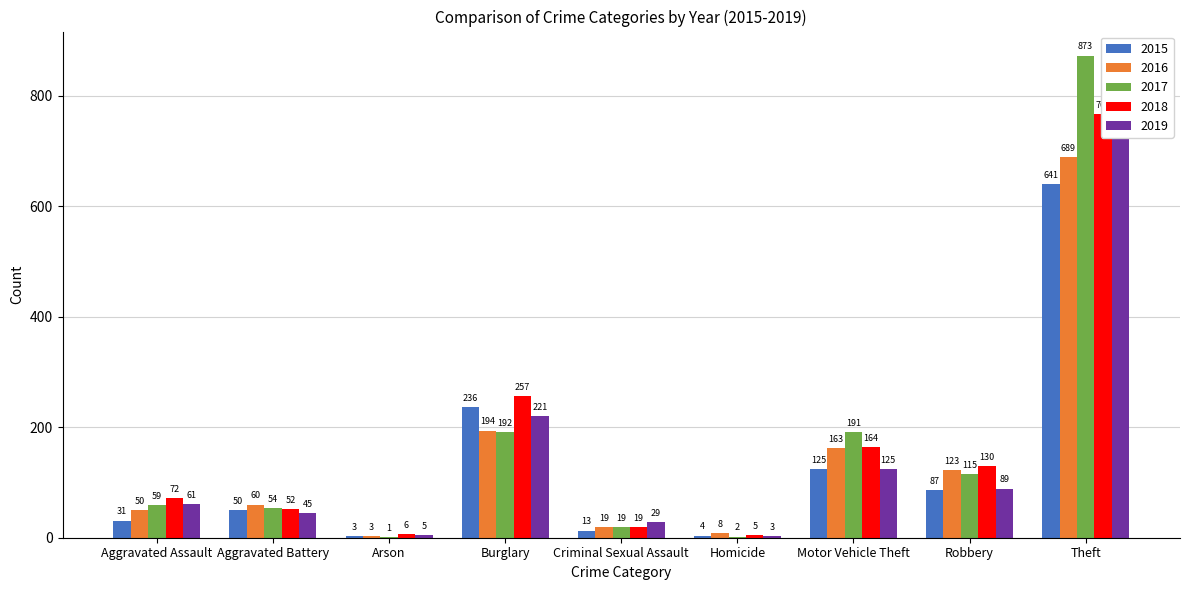

What is the difference between the second highest and minimum values in the 2015 series?

233